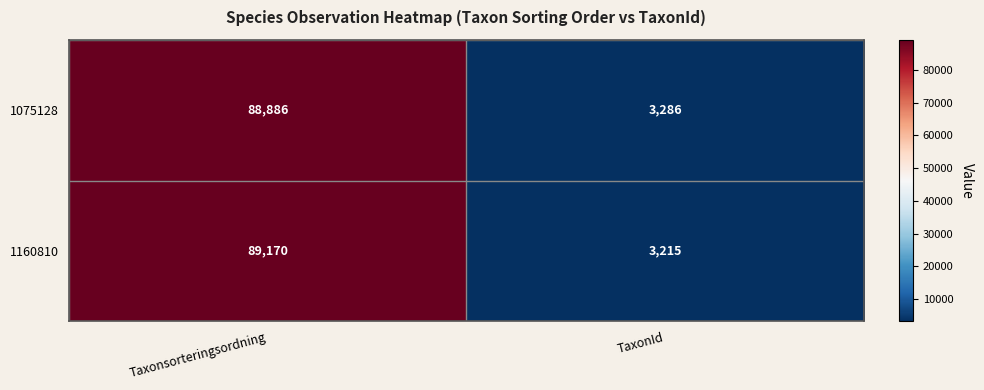

At how many categories does at least one series exceed 52846?

1